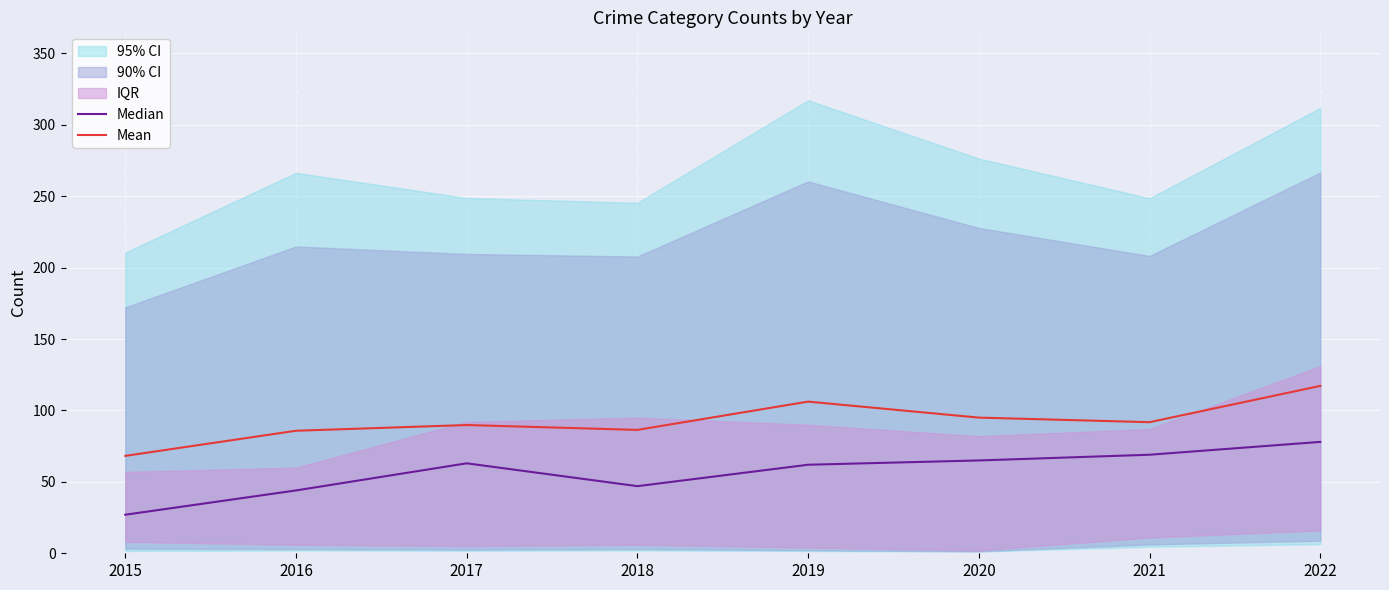

At how many categories does at least one series exceed 82?

7